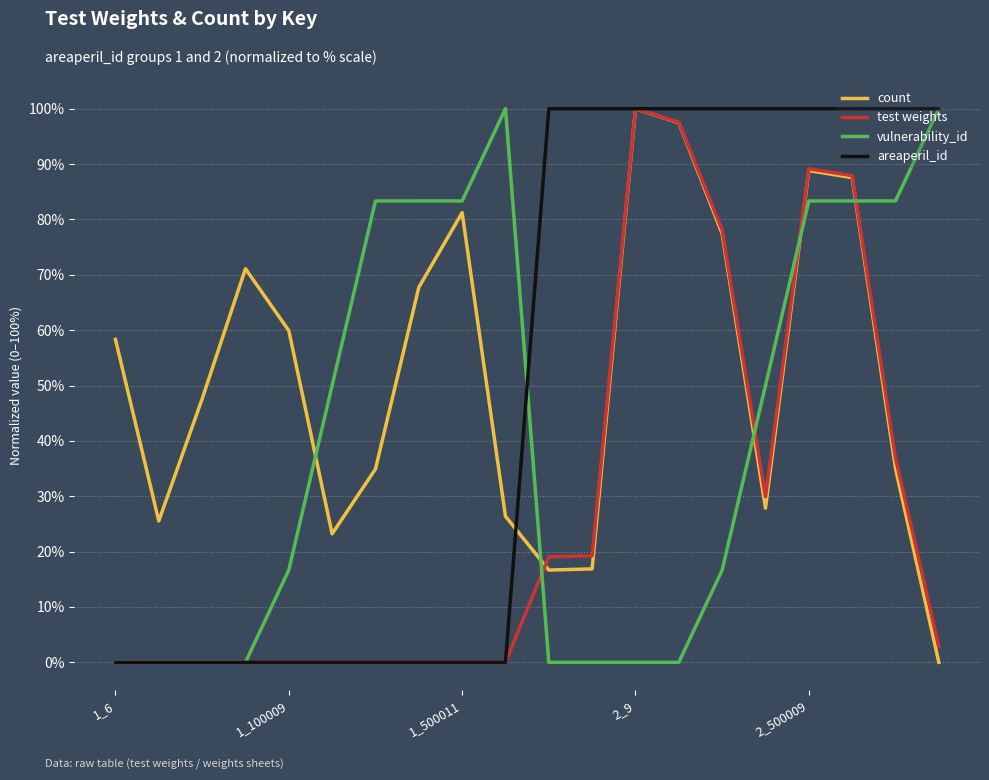

At which label does areaperil_id reach its peak?

10